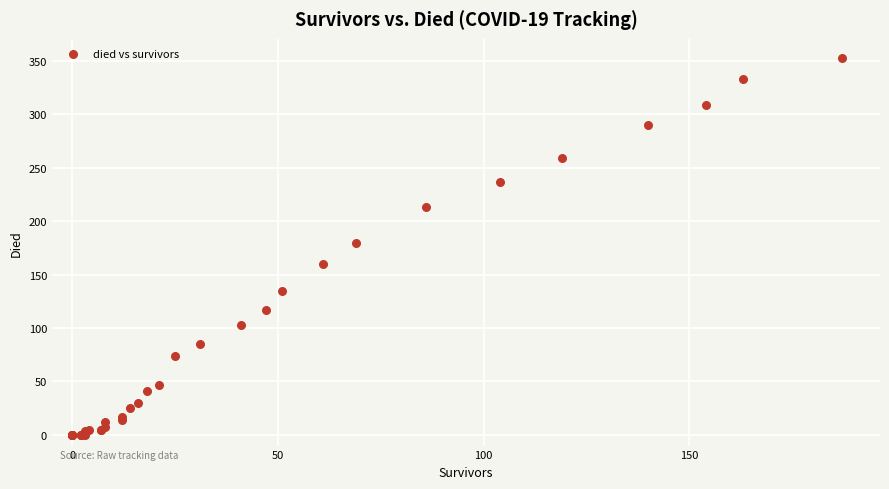

What Y value in the scatter plot is closest to 176?

180